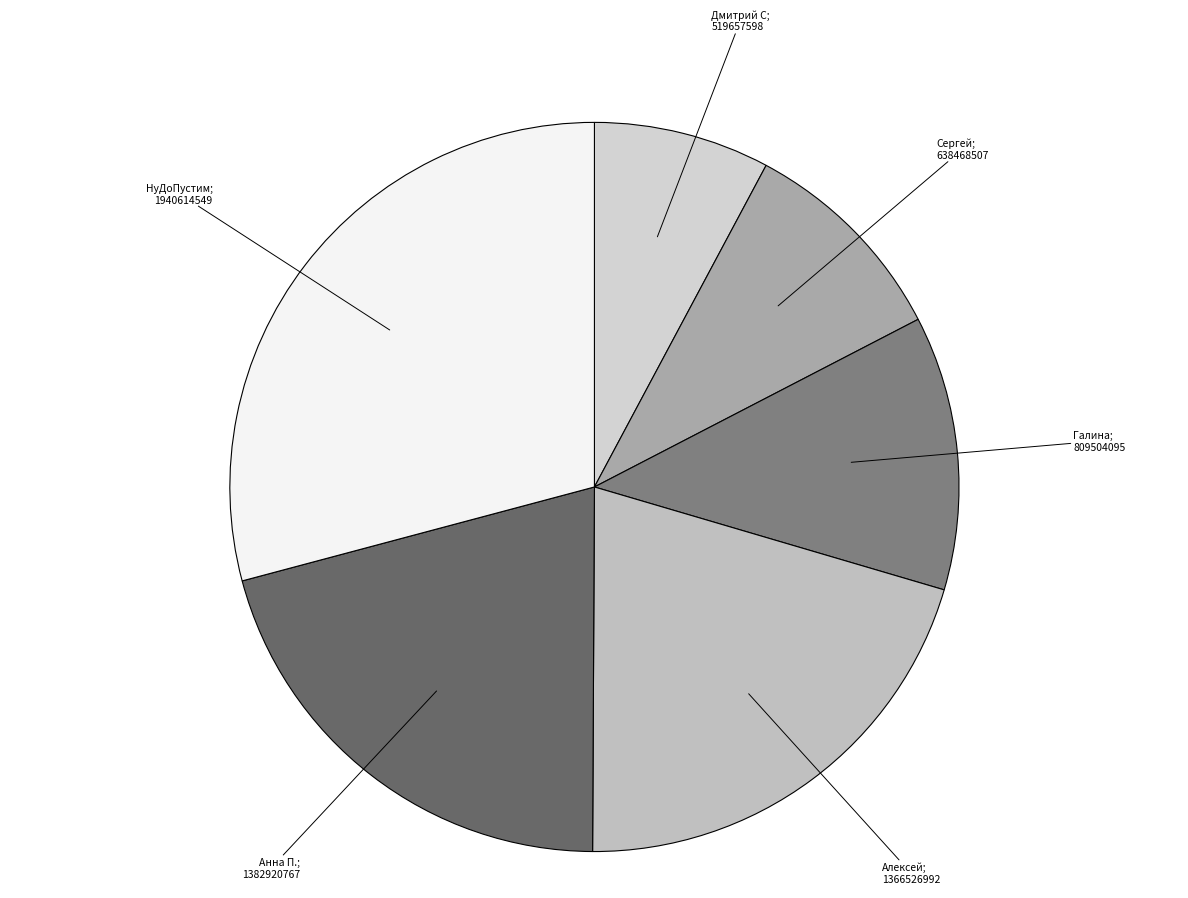

How many slices are in this pie chart?

6